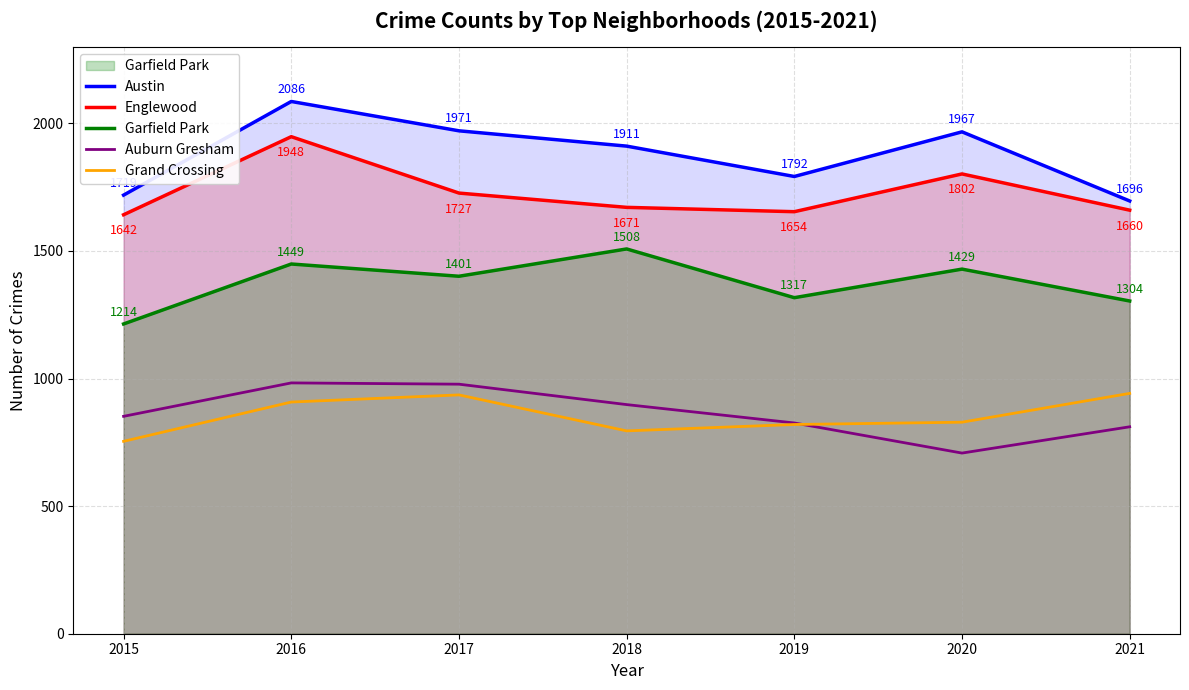

Reading right to left, what are all the values shown in this chart?

Austin: 2021=1696	2020=1967	2019=1792	2018=1911	2017=1971	2016=2086	2015=1719
Englewood: 2021=1660	2020=1802	2019=1654	2018=1671	2017=1727	2016=1948	2015=1642
Garfield Park: 2021=1304	2020=1429	2019=1317	2018=1508	2017=1401	2016=1449	2015=1214
Auburn Gresham: 2021=811	2020=708	2019=826	2018=898	2017=978	2016=983	2015=852
Grand Crossing: 2021=942	2020=829	2019=820	2018=795	2017=936	2016=908	2015=754